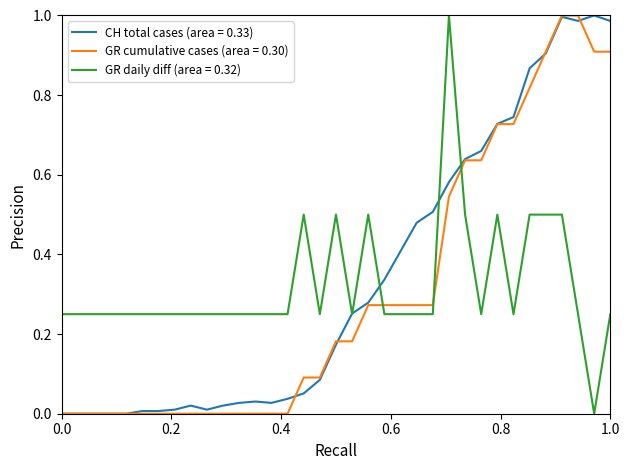

How many intersections are there between GR cumulative cases (area = 0.30) and GR daily diff (area = 0.32)?

3